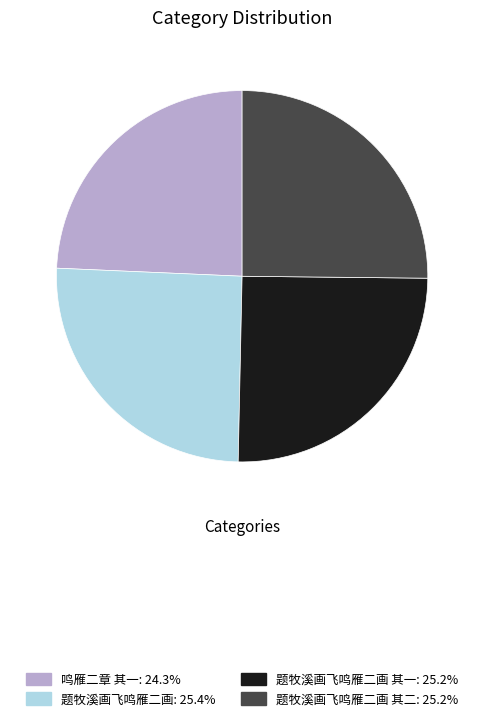

Is there a majority slice in this chart?

No